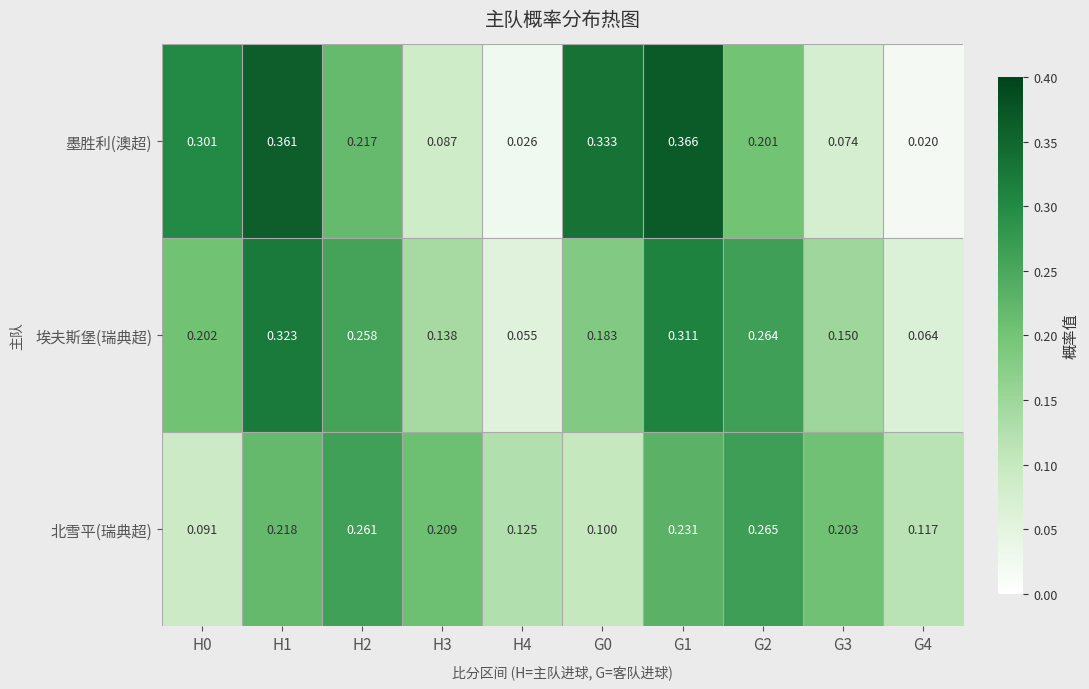

Which series has the widest spread of values?

墨胜利(澳超)